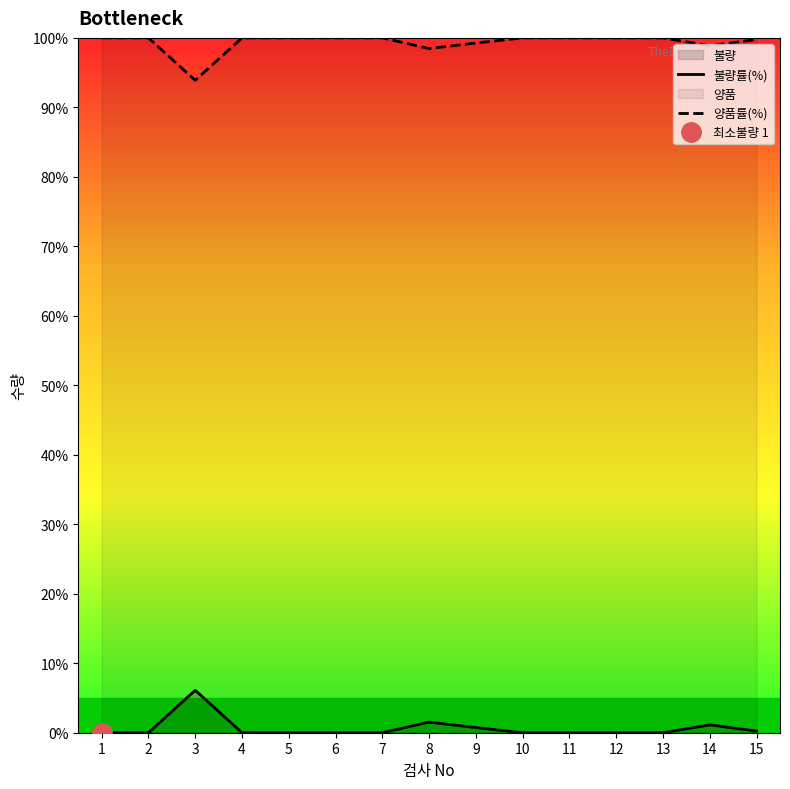

True or false: 양품률(%) has more than 2 interior local peaks.

False